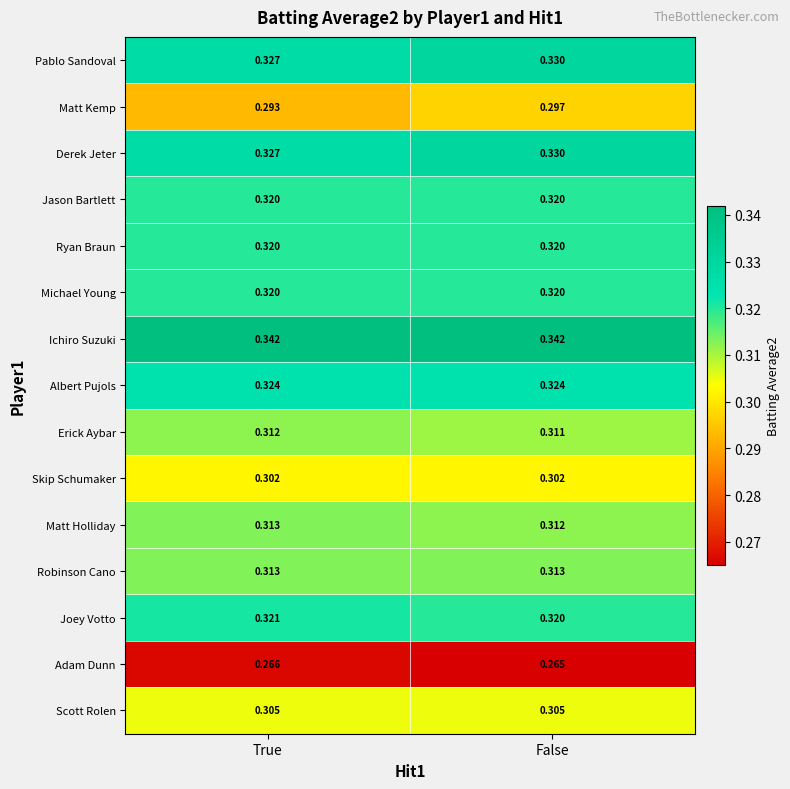

Which series has the widest spread of values?

Matt Kemp